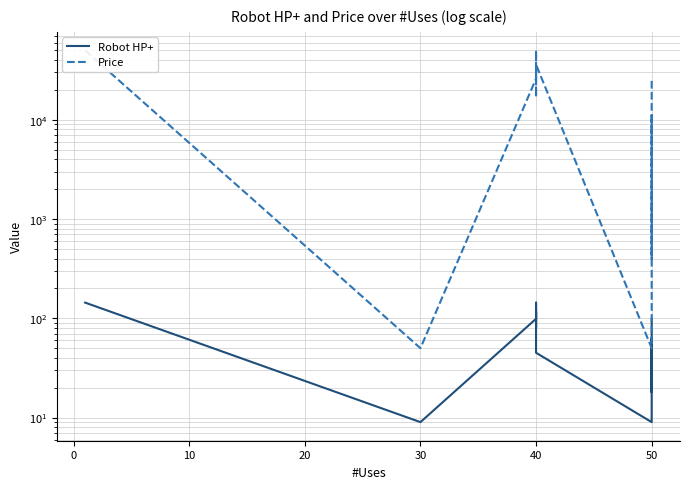

At which category does Price reach its first local peak?

40